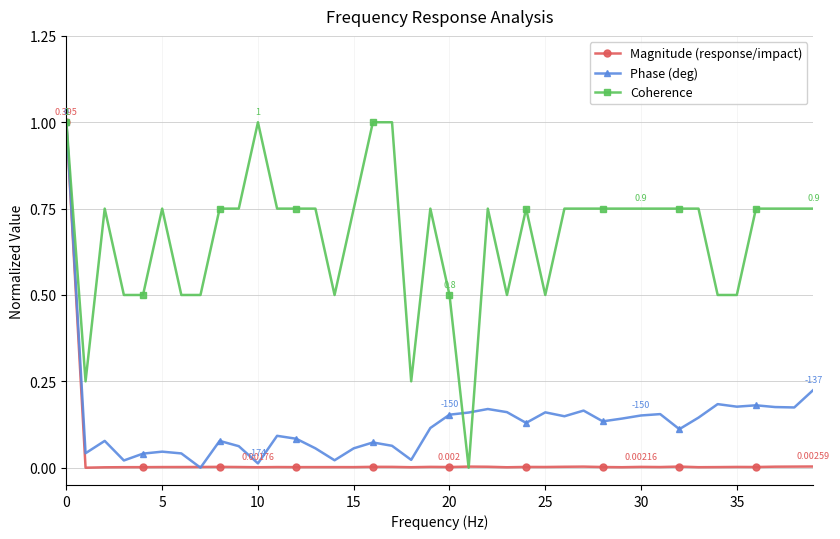

List the series in order of their overall mean, highest first.

Coherence, Phase (deg), Magnitude (response/impact)